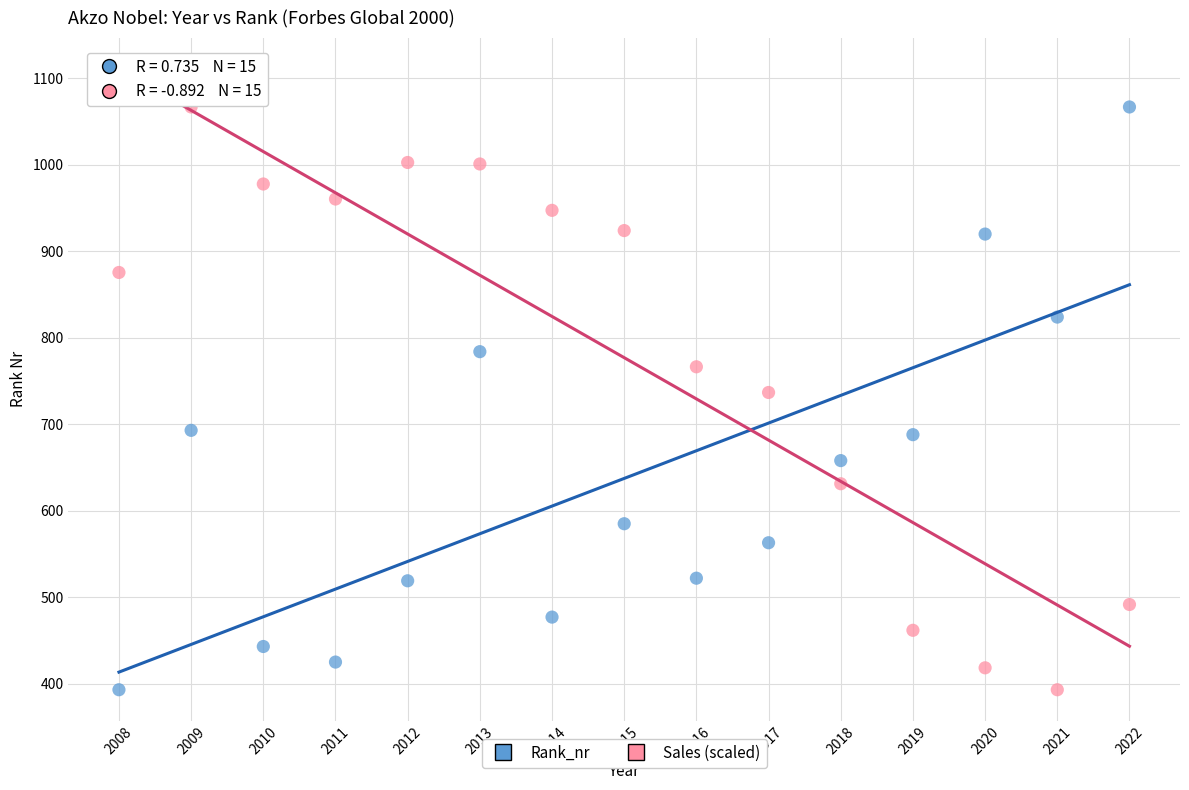

What are all the series names shown in the legend?

Rank_nr, Sales (scaled)